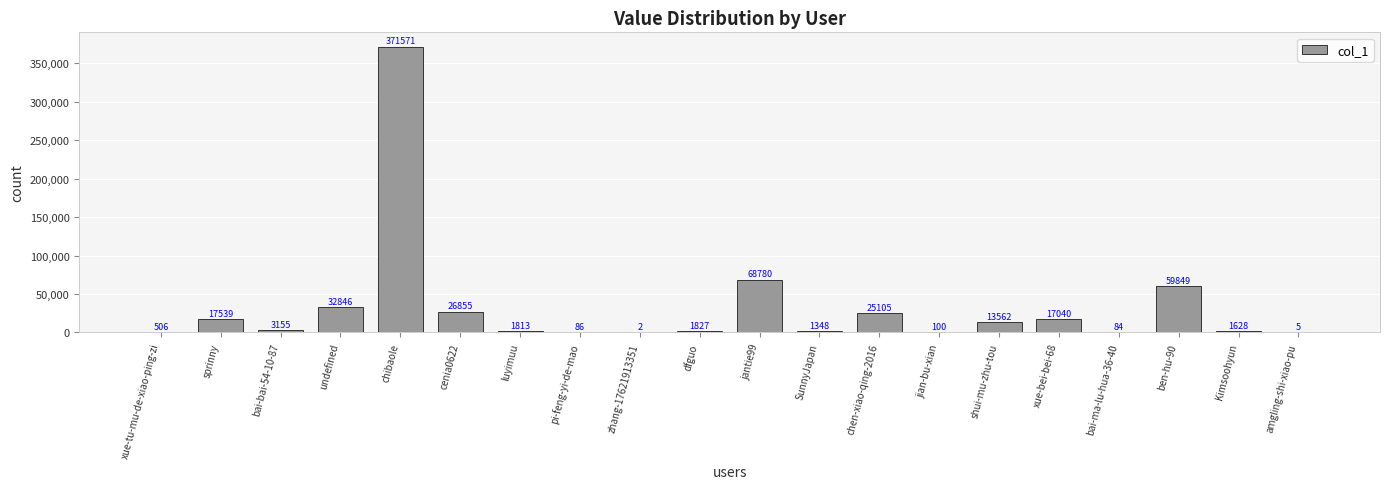

Which category has the highest value across all series?

chibaole